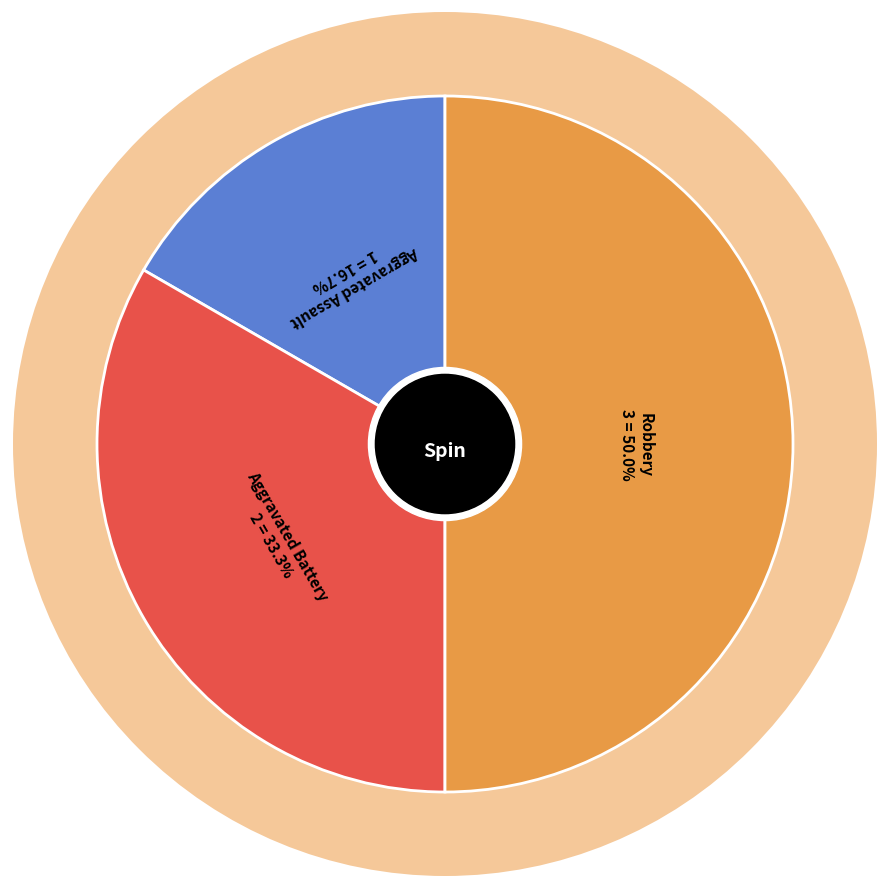

Combined, what portion of the pie is Aggravated Battery and Robbery?

83.3%